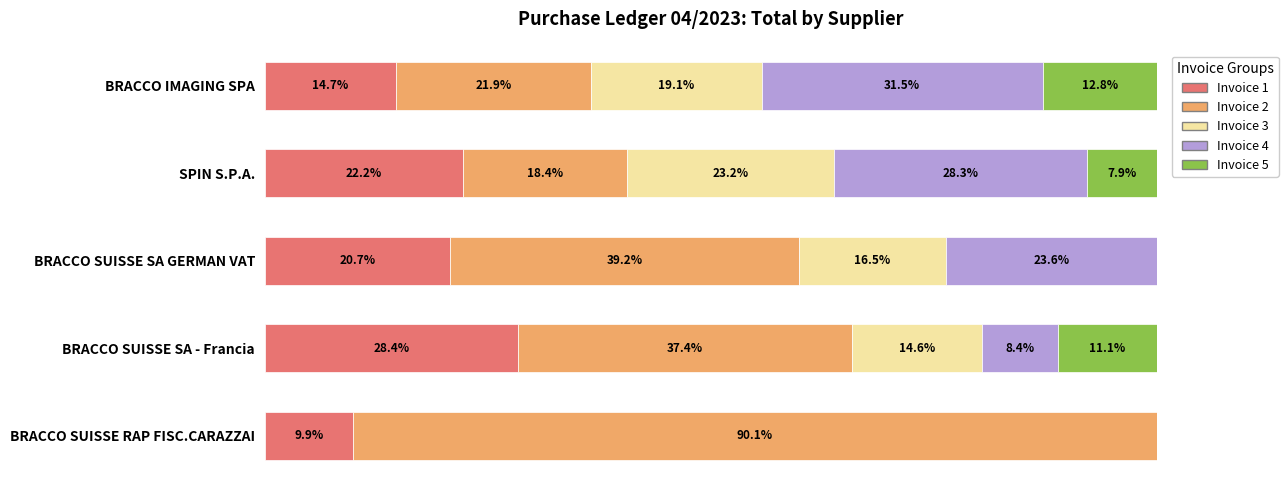

What are all the series names shown in the legend?

Invoice 1, Invoice 2, Invoice 3, Invoice 4, Invoice 5